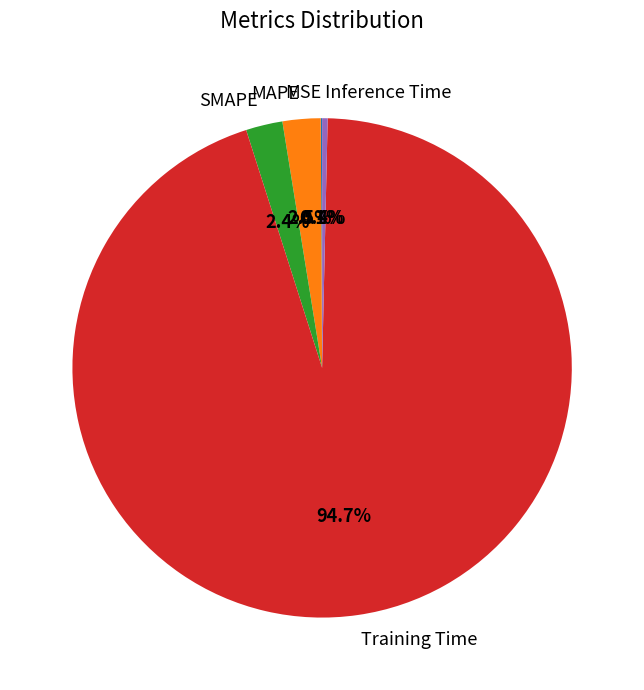

Is the sum of MAPE and SMAPE greater than half?

No